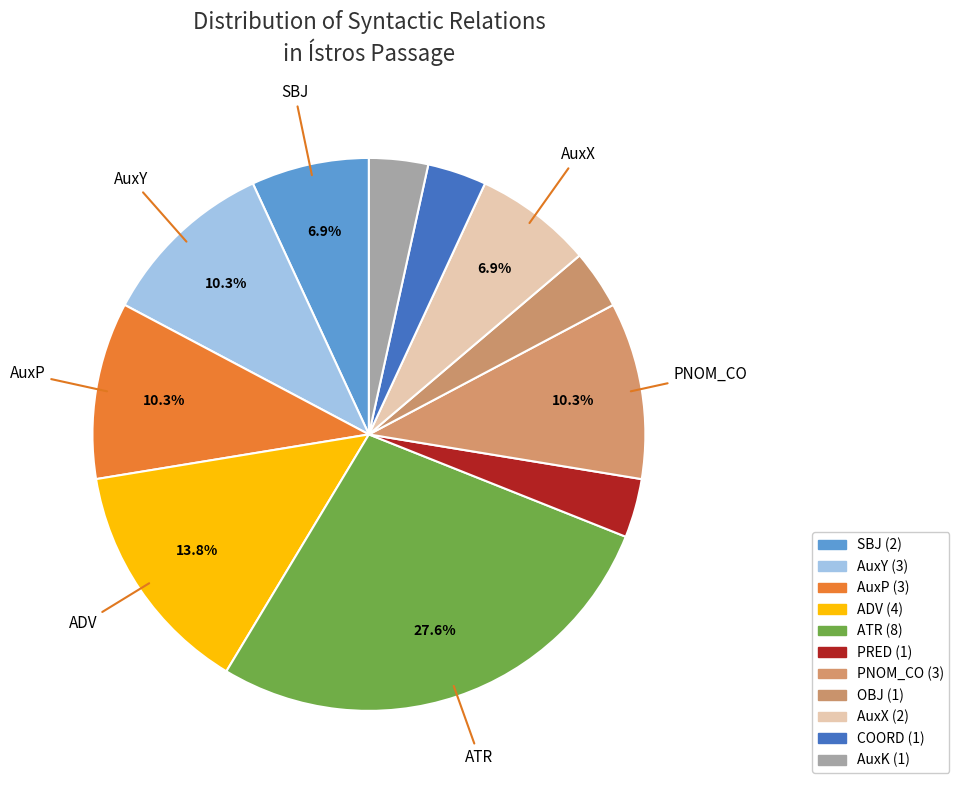

Count the number of slices in the pie.

11